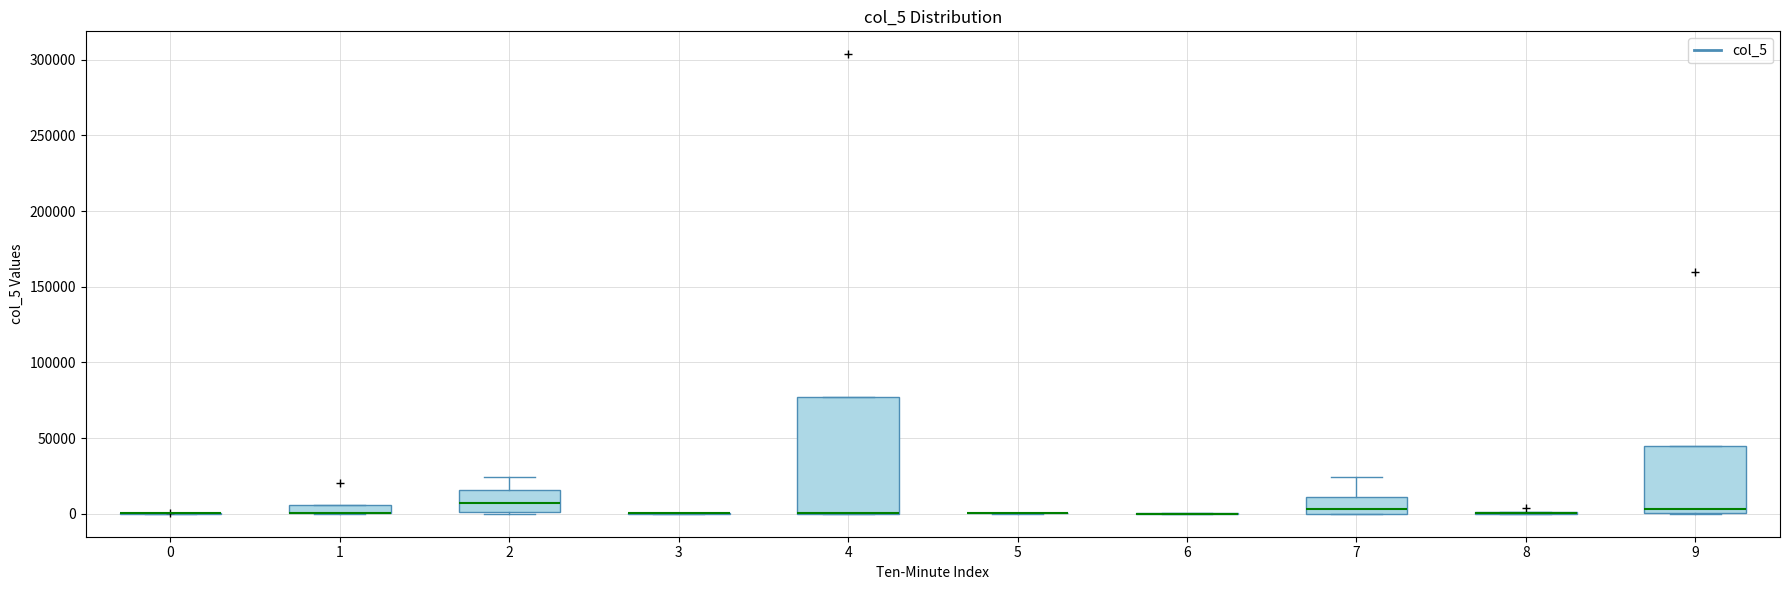

Comparing the boxes themselves (not the whiskers), which one is the tallest?

4